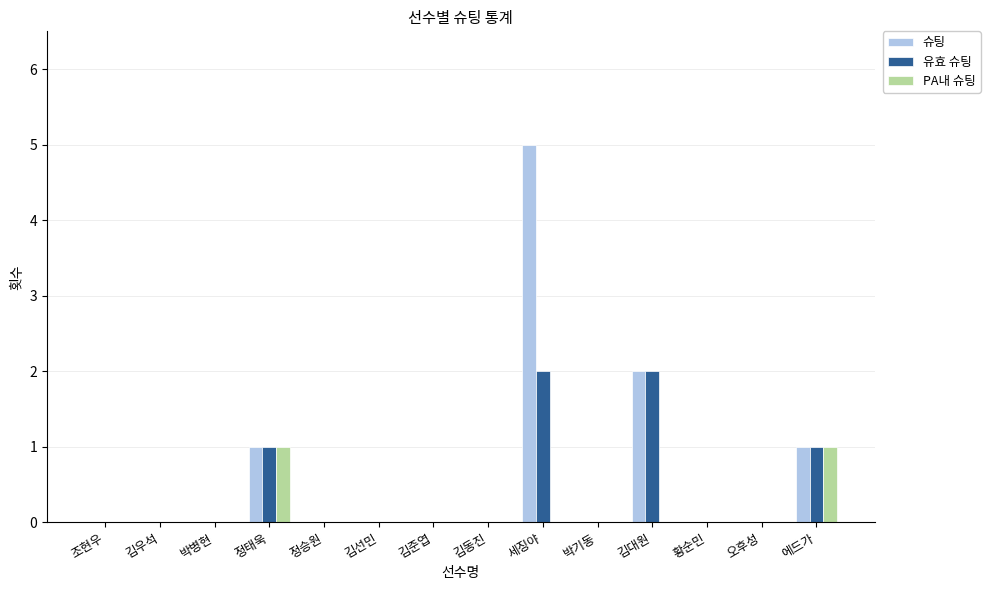

The value of 슈팅 at 에드가 is 1. True or false?

True